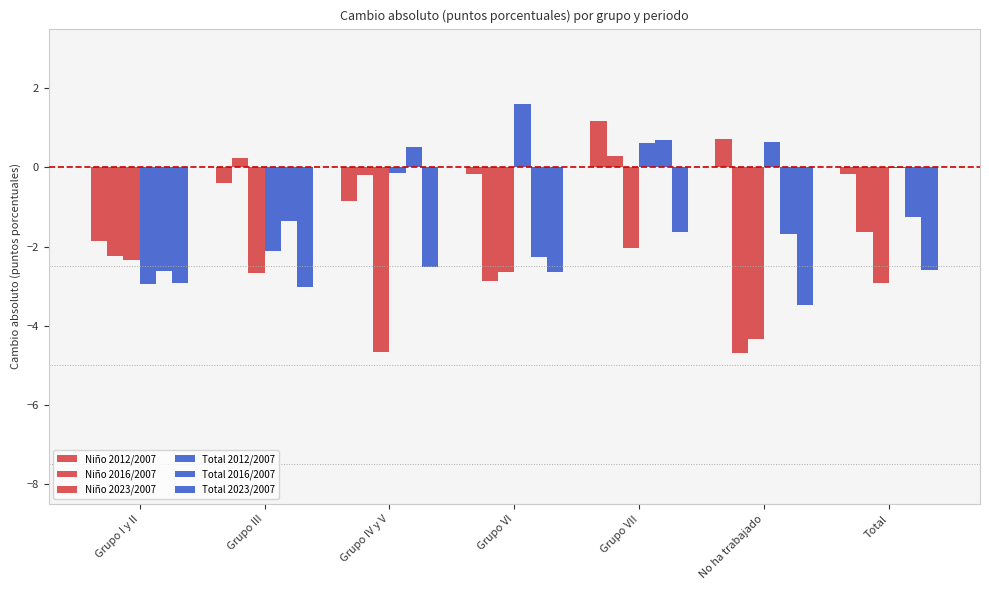

How many values in Total 2016/2007 are above zero?

2